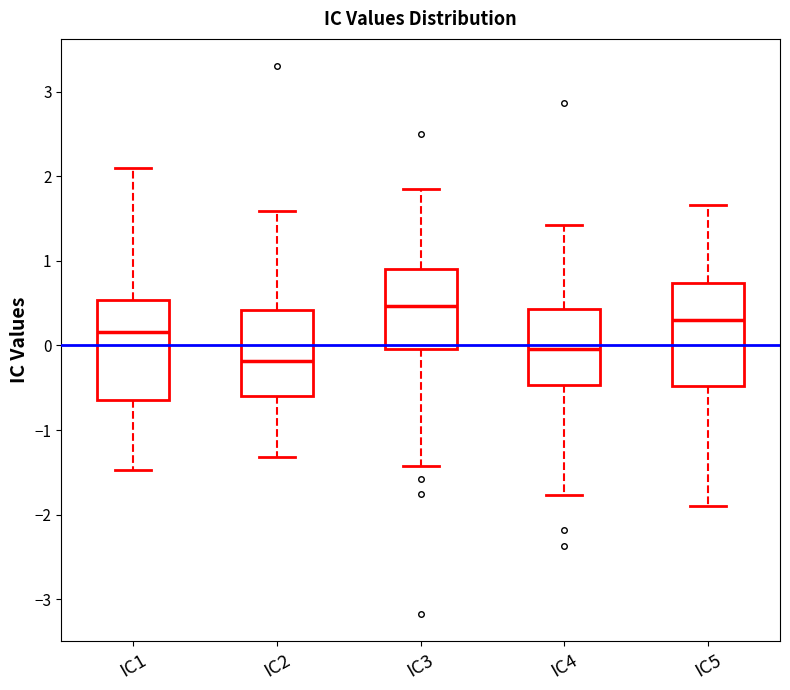

Which box's median line is the highest?

IC3